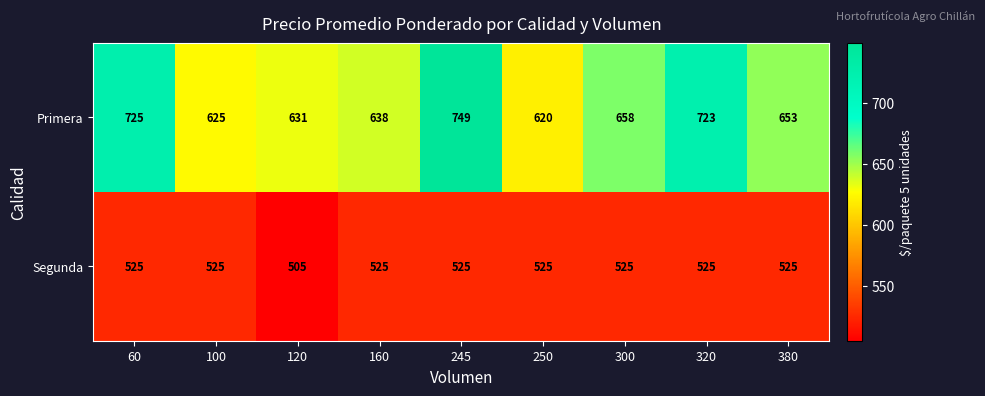

What is the average value of the Primera series?

669